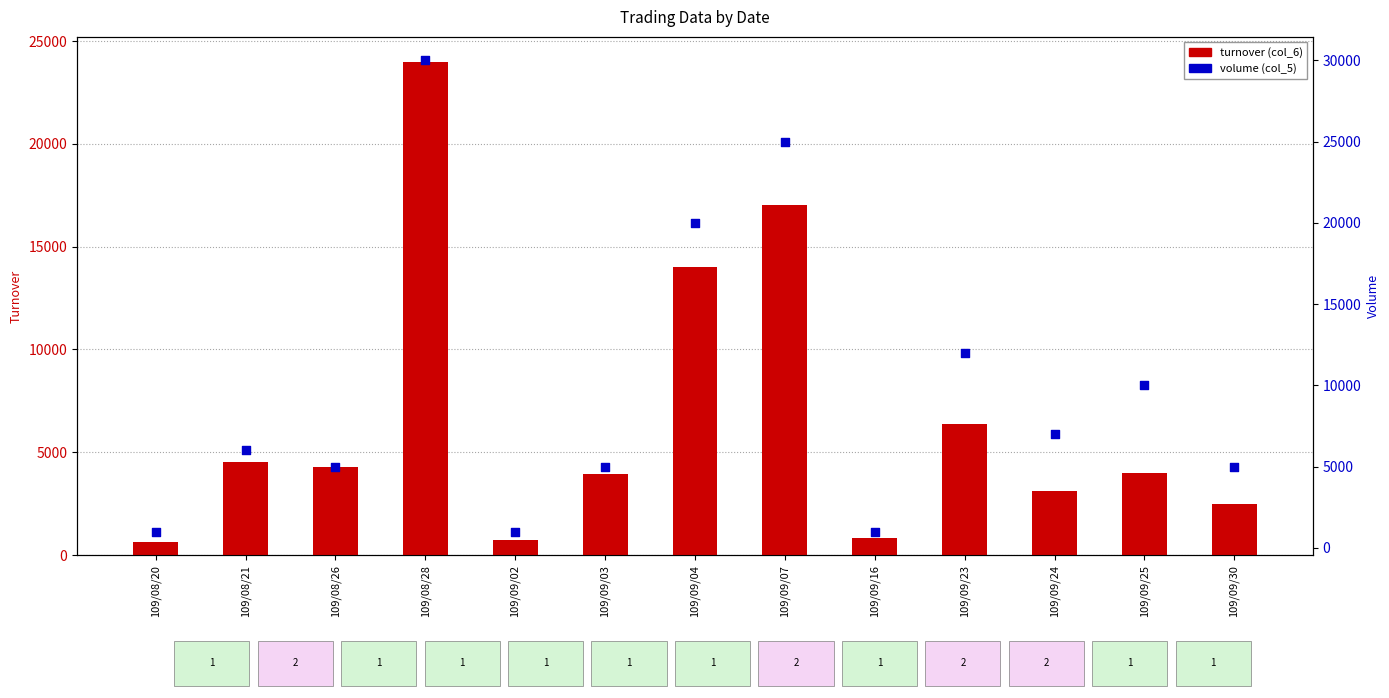

Which series reaches the minimum Y coordinate?

turnover (col_6)